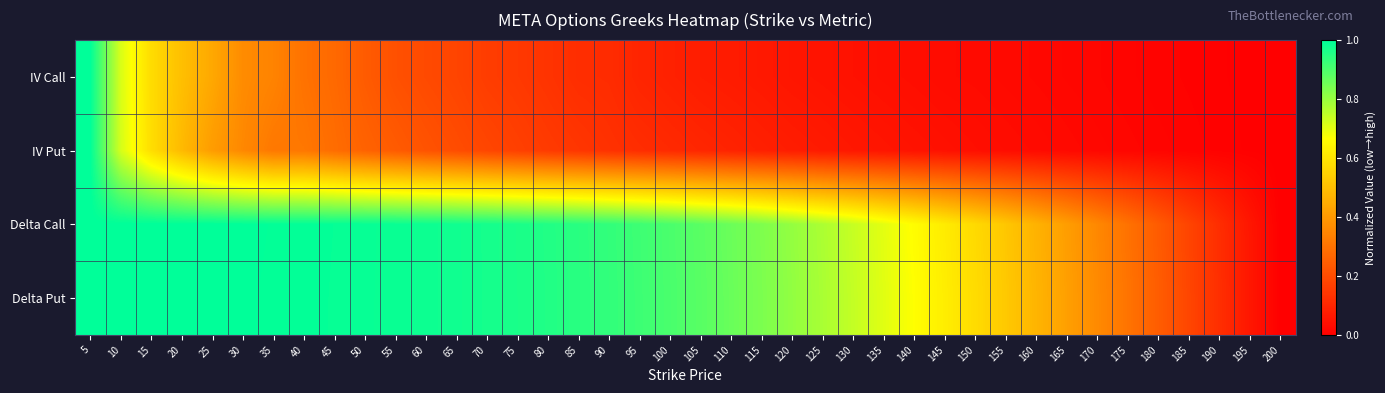

Reading left to right, extract all data points from this chart.

IV Call: 5=1.0	10=0.7	15=0.6	20=0.5	25=0.4	30=0.4	35=0.3	40=0.3	45=0.3	50=0.2	55=0.2	60=0.2	65=0.2	70=0.2	75=0.1	80=0.1	85=0.1	90=0.1	95=0.1	100=0.1	105=0.1	110=0.1	115=0.1	120=0.1	125=0.1	130=0.0	135=0.0	140=0.0	145=0.0	150=0.0	155=0.0	160=0.0	165=0.0	170=0.0	175=0.0	180=0.0	185=0.0	190=0.0	195=0.0	200=0.0
IV Put: 5=1.0	10=0.7	15=0.6	20=0.5	25=0.4	30=0.4	35=0.3	40=0.3	45=0.3	50=0.3	55=0.2	60=0.2	65=0.2	70=0.2	75=0.2	80=0.2	85=0.1	90=0.1	95=0.1	100=0.1	105=0.1	110=0.1	115=0.1	120=0.1	125=0.1	130=0.1	135=0.1	140=0.1	145=0.0	150=0.0	155=0.0	160=0.0	165=0.0	170=0.0	175=0.0	180=0.0	185=0.0	190=0.0	195=0.0	200=0.0
Delta Call: 5=1.0	10=1.0	15=1.0	20=1.0	25=1.0	30=1.0	35=1.0	40=1.0	45=1.0	50=1.0	55=1.0	60=1.0	65=1.0	70=1.0	75=1.0	80=1.0	85=0.9	90=0.9	95=0.9	100=0.9	105=0.9	110=0.9	115=0.8	120=0.8	125=0.8	130=0.7	135=0.7	140=0.7	145=0.6	150=0.6	155=0.5	160=0.5	165=0.4	170=0.4	175=0.3	180=0.2	185=0.2	190=0.1	195=0.1	200=0.0
Delta Put: 5=1.0	10=1.0	15=1.0	20=1.0	25=1.0	30=1.0	35=1.0	40=1.0	45=1.0	50=1.0	55=1.0	60=1.0	65=1.0	70=1.0	75=1.0	80=1.0	85=0.9	90=0.9	95=0.9	100=0.9	105=0.9	110=0.9	115=0.8	120=0.8	125=0.8	130=0.7	135=0.7	140=0.7	145=0.6	150=0.6	155=0.5	160=0.5	165=0.4	170=0.4	175=0.3	180=0.2	185=0.2	190=0.1	195=0.1	200=0.0